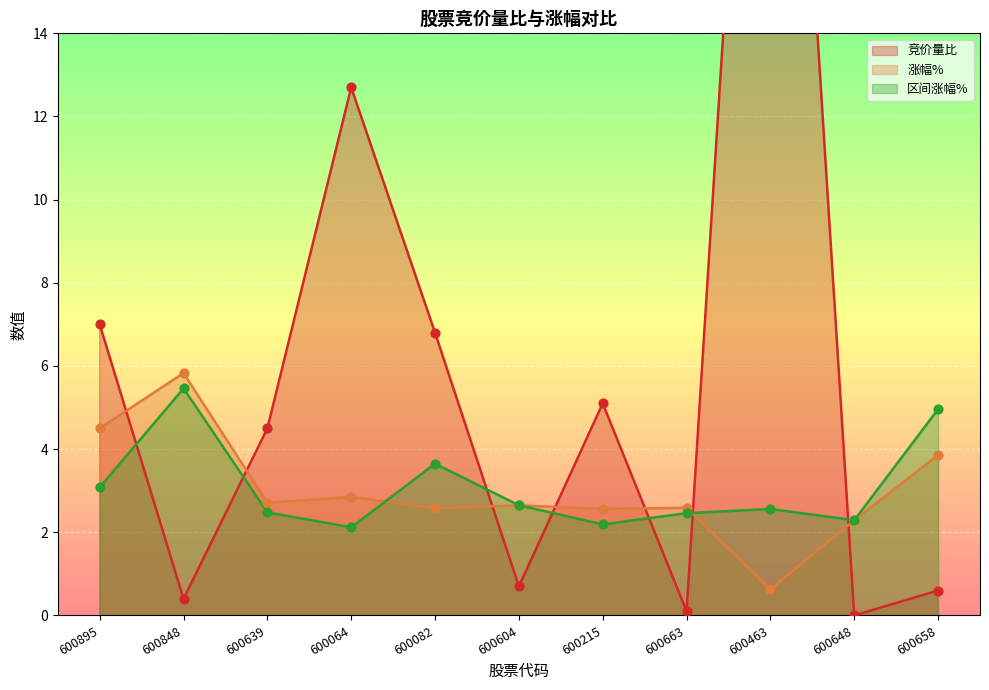

What are all the series names shown in the legend?

竞价量比, 涨幅%, 区间涨幅%